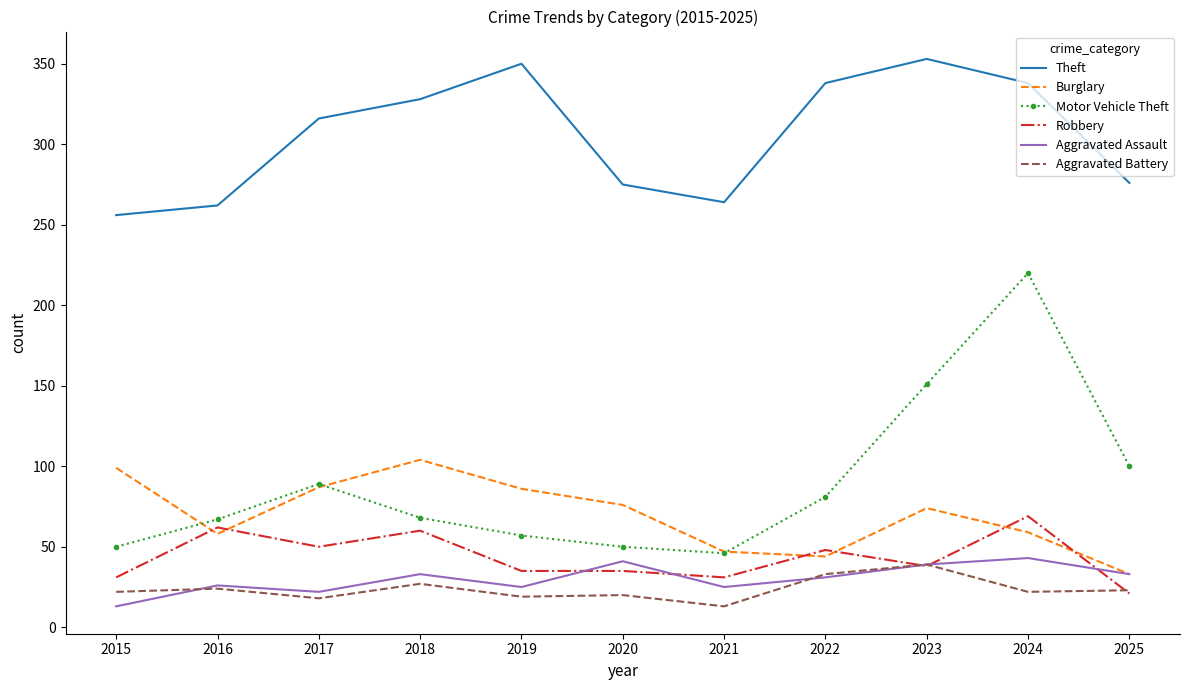

True or false: Aggravated Battery and Motor Vehicle Theft intersect in this chart.

False